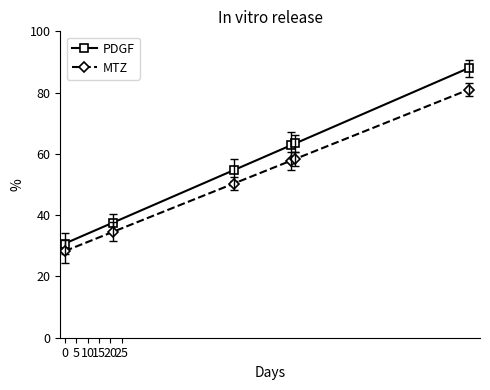

List the series in order of their overall mean, lowest first.

MTZ, PDGF